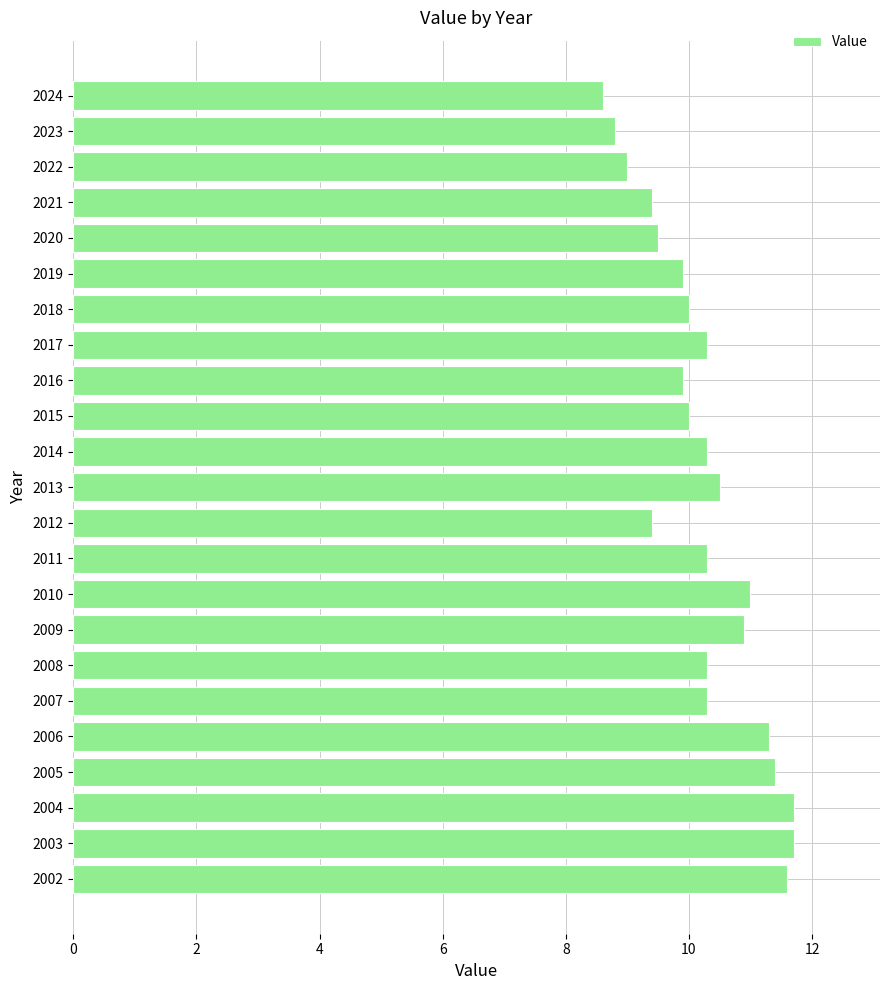

What is the average value?

10.3